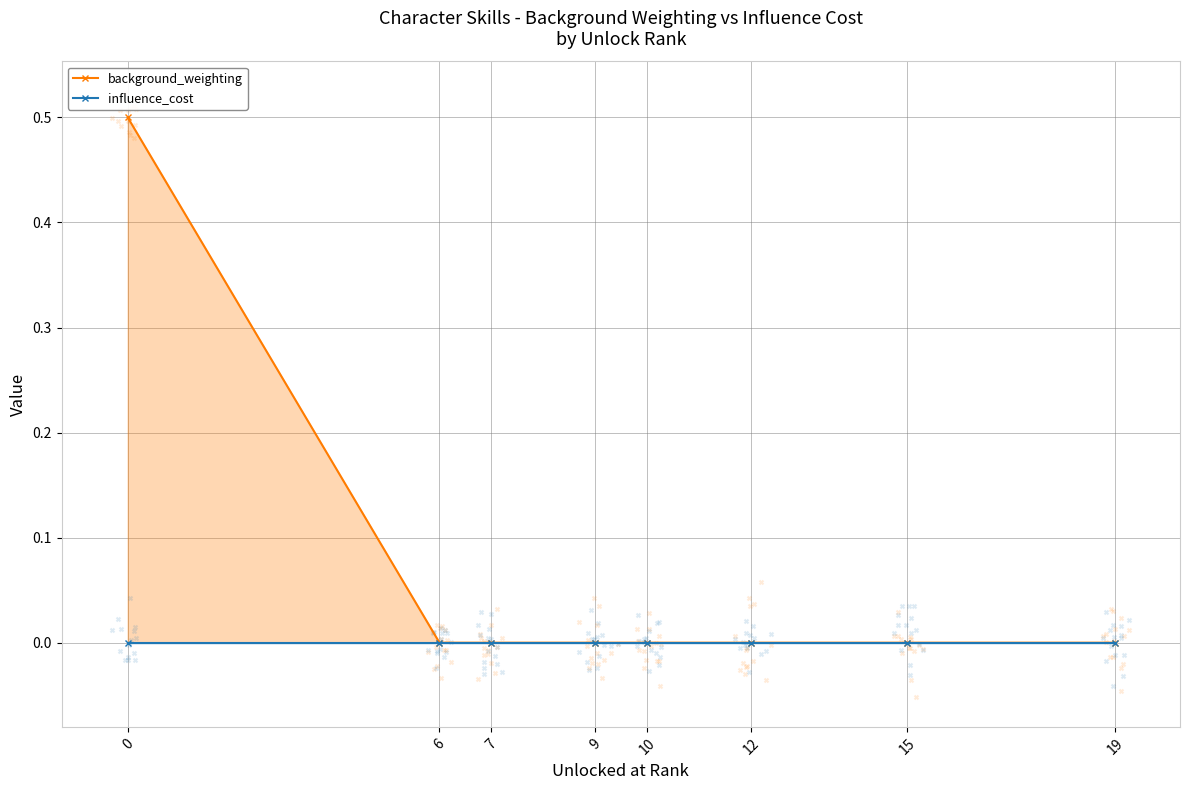

What are all the series names shown in the legend?

background_weighting, influence_cost